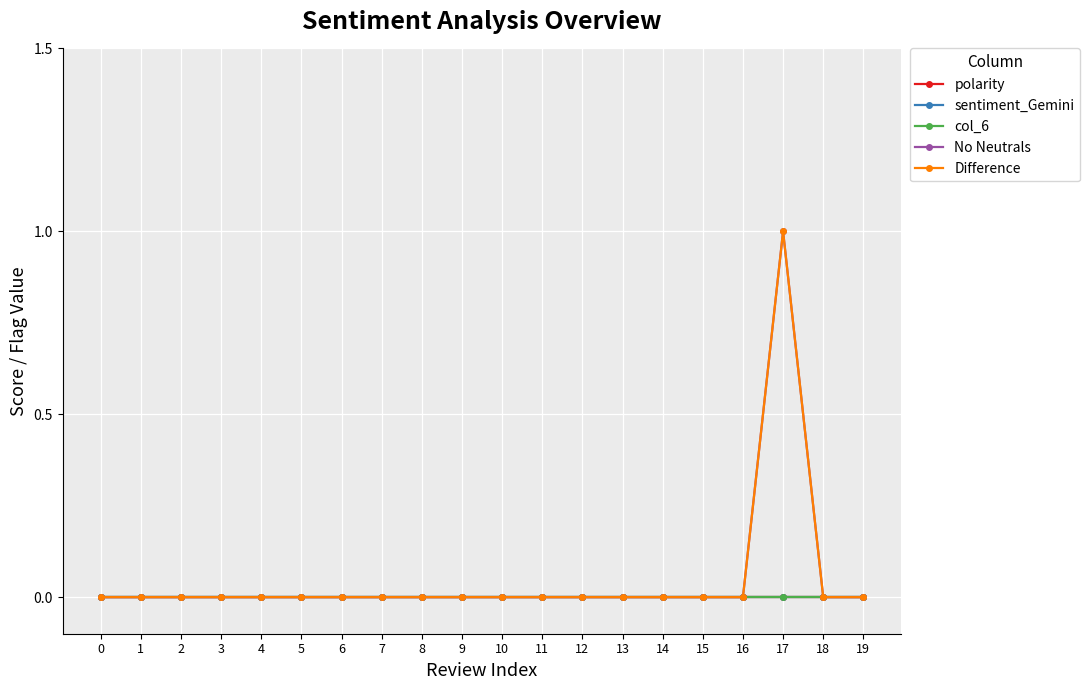

Rank the series by their maximum value, from lowest to highest.

polarity, sentiment_Gemini, col_6, No Neutrals, Difference